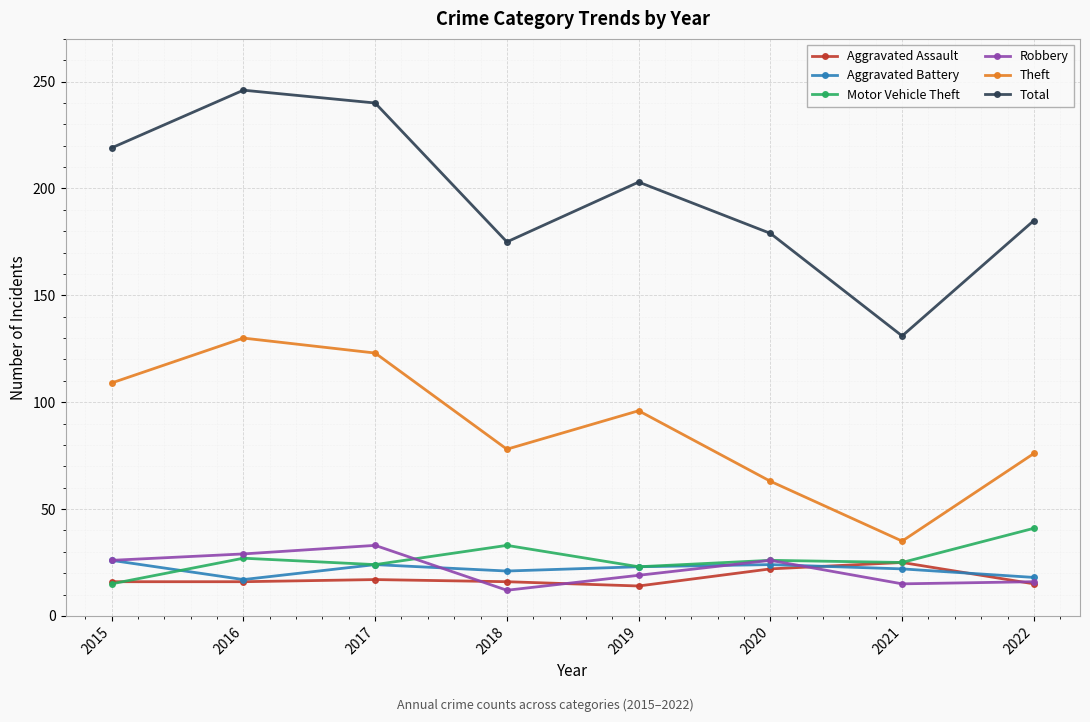

Which category has the highest value across all series?

2016